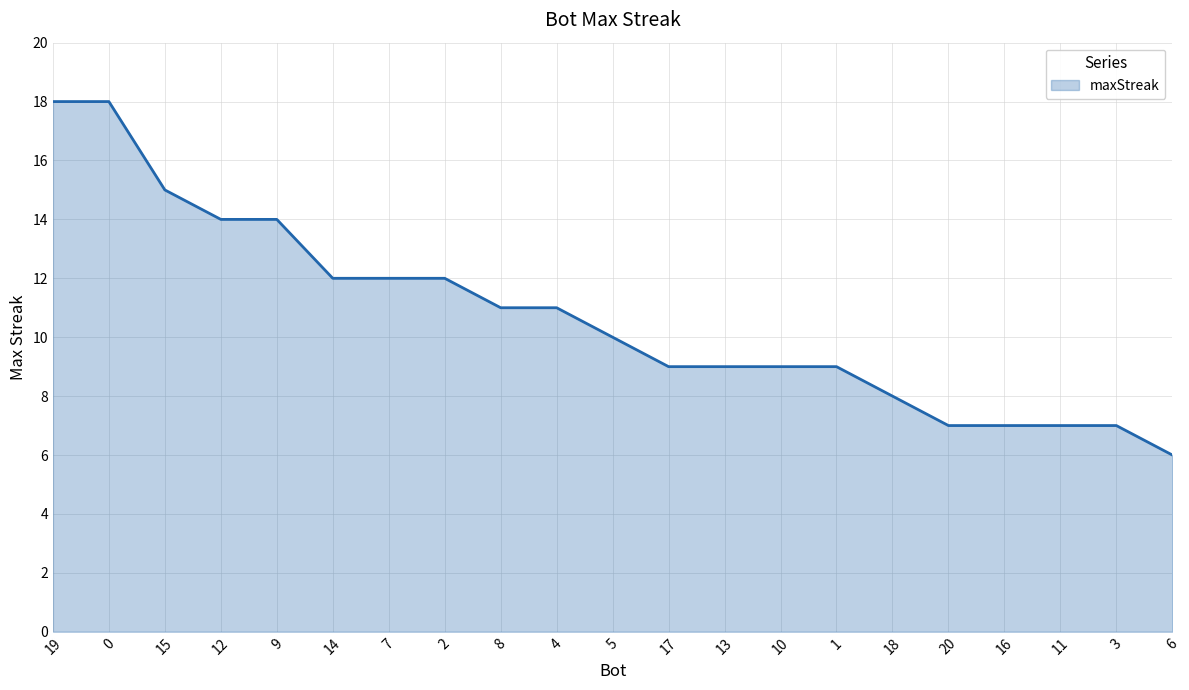

Count the number of data series in this chart.

1